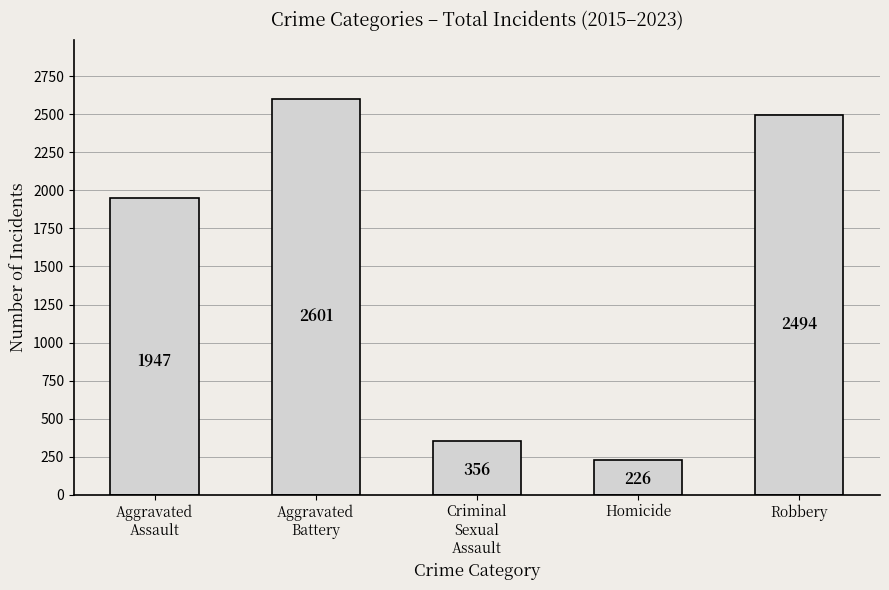

What is the average value?

1525